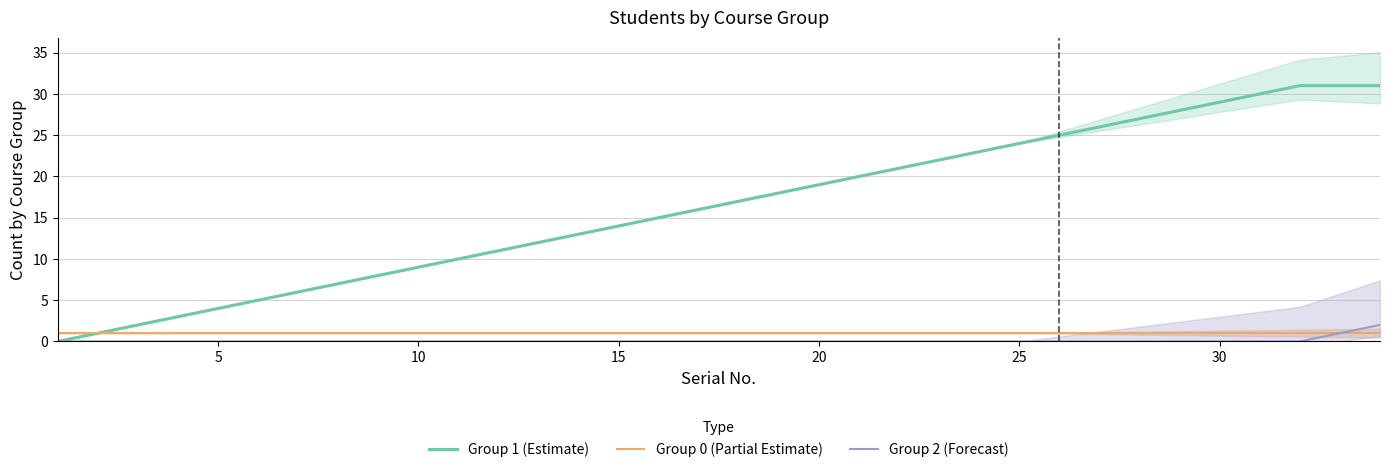

How many data points in Group 1 (Estimate) are above 17?

16